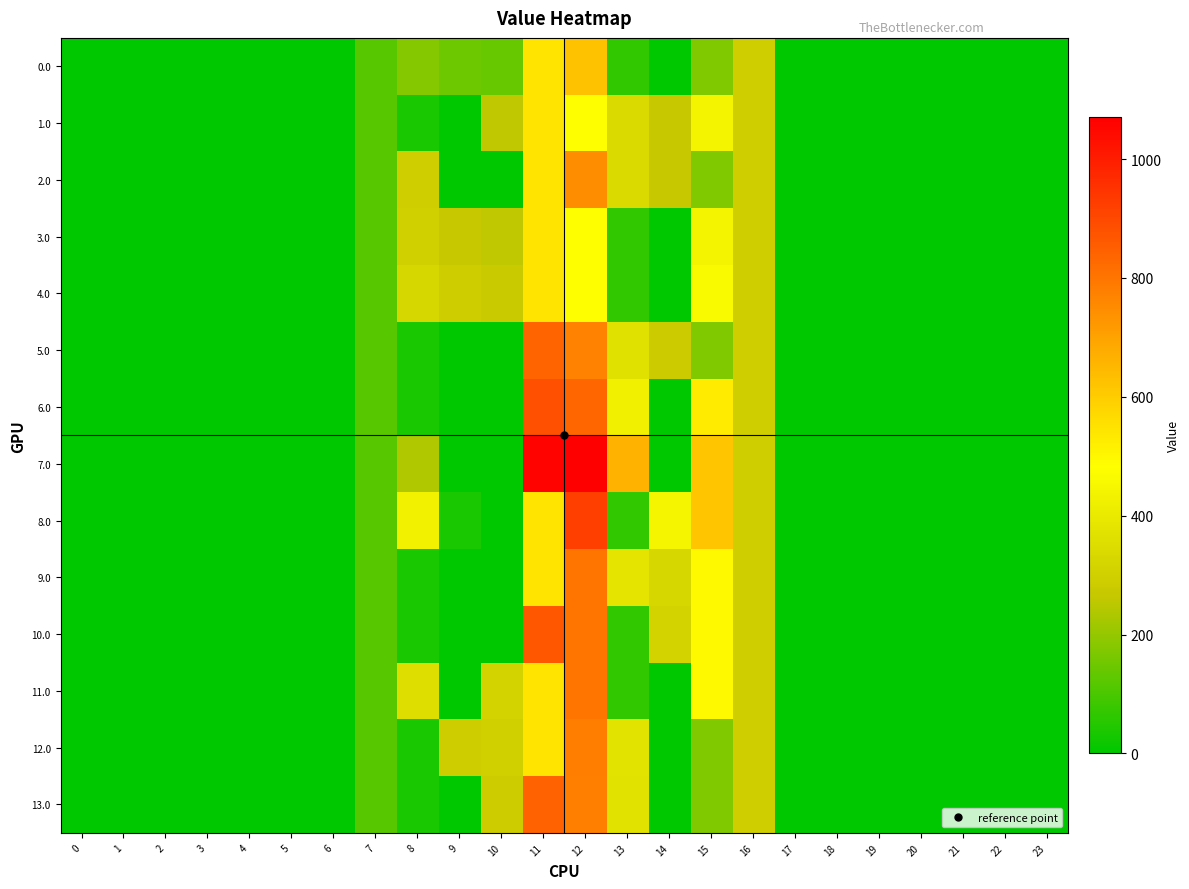

Reading left to right, list all the values displayed in this chart.

0.0: 0=0.0	1=0.0	2=0.0	3=0.0	4=0.0	5=0.0	6=0.0	7=120.6	8=182.0	9=147.0	10=141.1	11=544.3	12=624.2	13=70.2	14=0.3	15=172.8	16=294.5	17=0.0	18=0.0	19=0.0	20=0.0	21=0.0	22=0.0	23=0.0
1.0: 0=0.0	1=0.0	2=0.0	3=0.0	4=0.0	5=0.0	6=0.0	7=120.6	8=35.0	9=0.0	10=259.1	11=544.3	12=477.2	13=340.2	14=270.3	15=442.8	16=294.5	17=0.0	18=0.0	19=0.0	20=0.0	21=0.0	22=0.0	23=0.0
2.0: 0=0.0	1=0.0	2=0.0	3=0.0	4=0.0	5=0.0	6=0.0	7=120.6	8=294.1	9=0.0	10=0.0	11=544.3	12=747.2	13=340.2	14=270.3	15=172.8	16=294.5	17=0.0	18=0.0	19=0.0	20=0.0	21=0.0	22=0.0	23=0.0
3.0: 0=0.0	1=0.0	2=0.0	3=0.0	4=0.0	5=0.0	6=0.0	7=120.6	8=305.0	9=270.0	10=259.1	11=544.3	12=477.2	13=70.2	14=0.3	15=442.8	16=294.5	17=0.0	18=0.0	19=0.0	20=0.0	21=0.0	22=0.0	23=0.0
4.0: 0=0.0	1=0.0	2=0.0	3=0.0	4=0.0	5=0.0	6=0.0	7=120.6	8=325.0	9=290.0	10=278.3	11=544.3	12=477.2	13=70.2	14=0.3	15=462.8	16=294.5	17=0.0	18=0.0	19=0.0	20=0.0	21=0.0	22=0.0	23=0.0
5.0: 0=0.0	1=0.0	2=0.0	3=0.0	4=0.0	5=0.0	6=0.0	7=120.6	8=35.0	9=0.0	10=0.0	11=839.3	12=772.2	13=365.2	14=283.4	15=172.8	16=294.5	17=0.0	18=0.0	19=0.0	20=0.0	21=0.0	22=0.0	23=0.0
6.0: 0=0.0	1=0.0	2=0.0	3=0.0	4=0.0	5=0.0	6=0.0	7=120.6	8=35.0	9=0.0	10=0.0	11=884.9	12=832.2	13=425.2	14=0.3	15=527.8	16=294.5	17=0.0	18=0.0	19=0.0	20=0.0	21=0.0	22=0.0	23=0.0
7.0: 0=0.0	1=0.0	2=0.0	3=0.0	4=0.0	5=0.0	6=0.0	7=120.6	8=238.0	9=0.0	10=0.0	11=1060.3	12=1070.2	13=663.2	14=0.3	15=615.9	16=294.5	17=0.0	18=0.0	19=0.0	20=0.0	21=0.0	22=0.0	23=0.0
8.0: 0=0.0	1=0.0	2=0.0	3=0.0	4=0.0	5=0.0	6=0.0	7=120.6	8=430.3	9=35.7	10=0.0	11=544.3	12=923.2	13=70.2	14=446.3	15=615.9	16=294.5	17=0.0	18=0.0	19=0.0	20=0.0	21=0.0	22=0.0	23=0.0
9.0: 0=0.0	1=0.0	2=0.0	3=0.0	4=0.0	5=0.0	6=0.0	7=120.6	8=35.0	9=0.0	10=0.0	11=544.3	12=800.2	13=380.2	14=323.3	15=495.8	16=294.5	17=0.0	18=0.0	19=0.0	20=0.0	21=0.0	22=0.0	23=0.0
10.0: 0=0.0	1=0.0	2=0.0	3=0.0	4=0.0	5=0.0	6=0.0	7=120.6	8=35.0	9=0.0	10=0.0	11=867.3	12=800.2	13=70.2	14=310.2	15=495.8	16=294.5	17=0.0	18=0.0	19=0.0	20=0.0	21=0.0	22=0.0	23=0.0
11.0: 0=0.0	1=0.0	2=0.0	3=0.0	4=0.0	5=0.0	6=0.0	7=120.6	8=358.0	9=0.0	10=309.9	11=544.3	12=800.2	13=70.2	14=0.3	15=495.8	16=294.5	17=0.0	18=0.0	19=0.0	20=0.0	21=0.0	22=0.0	23=0.0
12.0: 0=0.0	1=0.0	2=0.0	3=0.0	4=0.0	5=0.0	6=0.0	7=120.6	8=35.0	9=290.8	10=303.0	11=544.3	12=780.2	13=373.2	14=0.3	15=172.8	16=294.5	17=0.0	18=0.0	19=0.0	20=0.0	21=0.0	22=0.0	23=0.0
13.0: 0=0.0	1=0.0	2=0.0	3=0.0	4=0.0	5=0.0	6=0.0	7=120.6	8=35.0	9=0.0	10=286.0	11=842.3	12=775.2	13=368.2	14=0.3	15=172.8	16=294.5	17=0.0	18=0.0	19=0.0	20=0.0	21=0.0	22=0.0	23=0.0